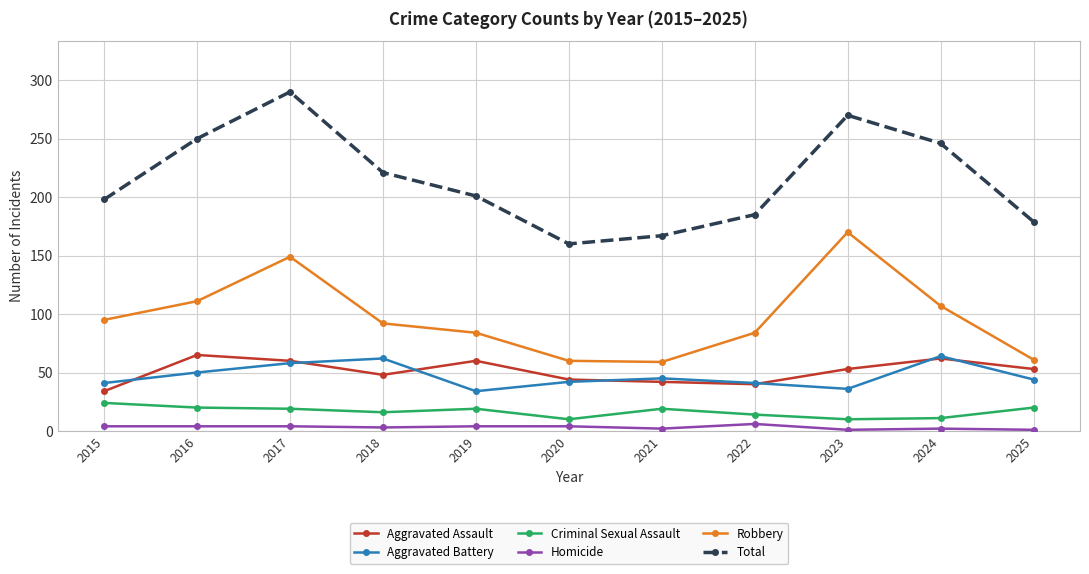

True or false: Total and Homicide intersect in this chart.

False